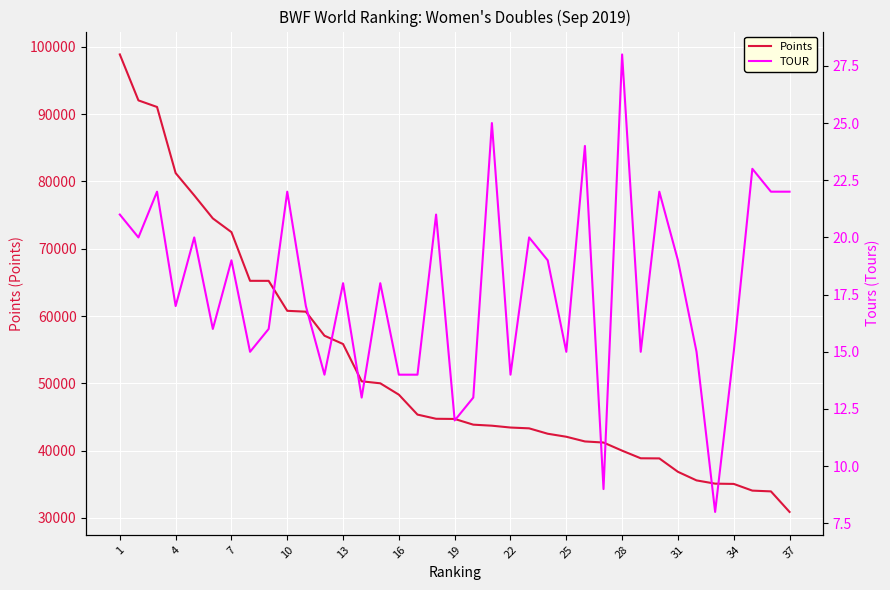

What is the highest value of the Points series?

98882.6